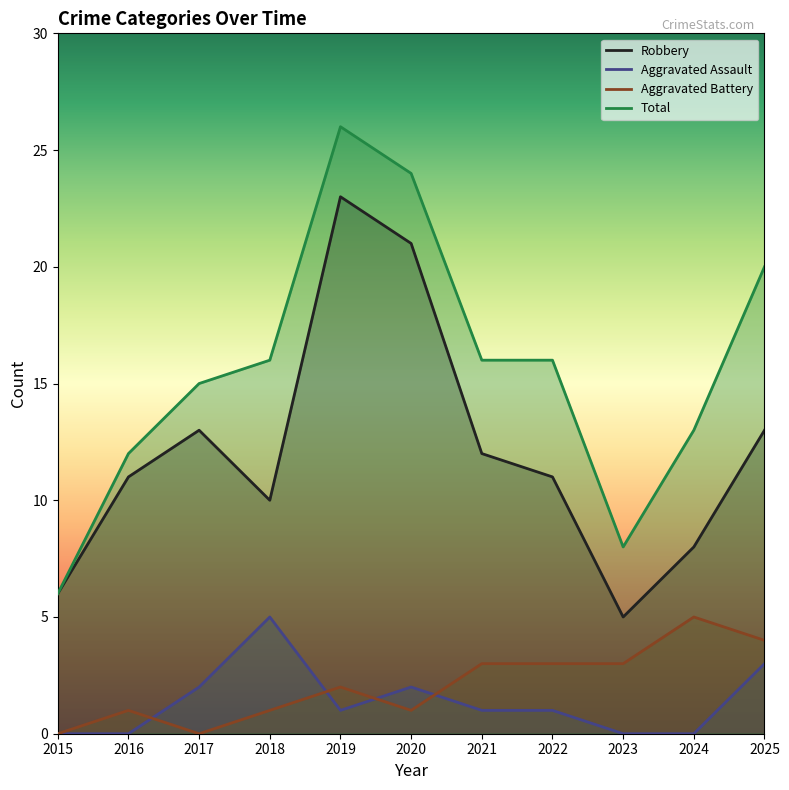

In Robbery, how many points are higher than both neighbors (excluding endpoints)?

2